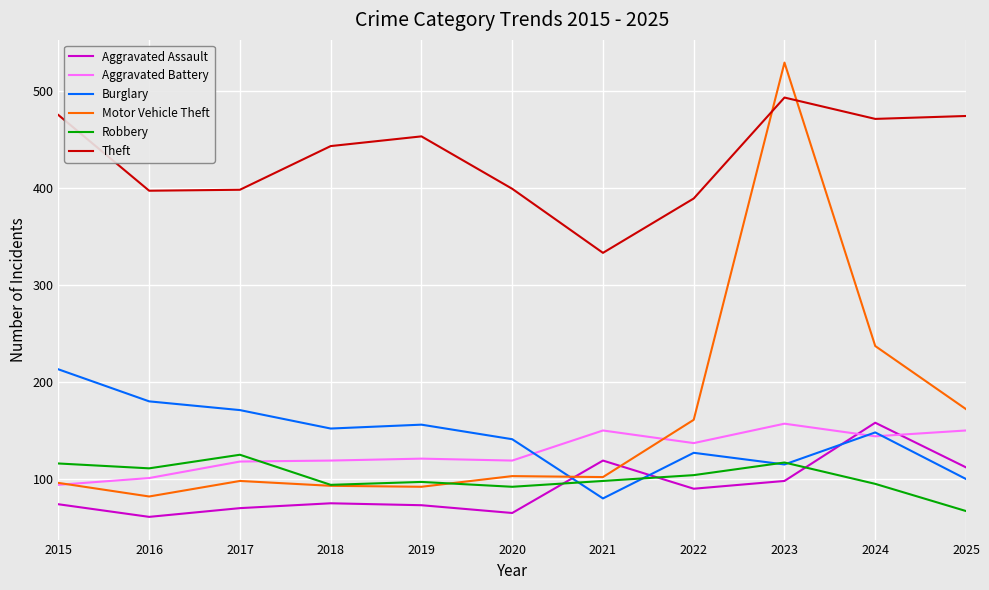

True or false: Theft has a value of 471 at 2024.

True